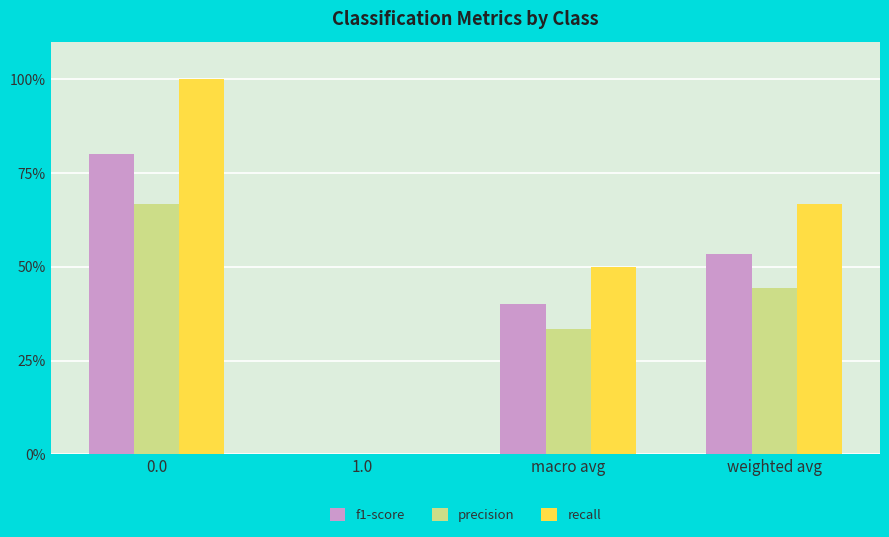

Are the bars horizontal?

No